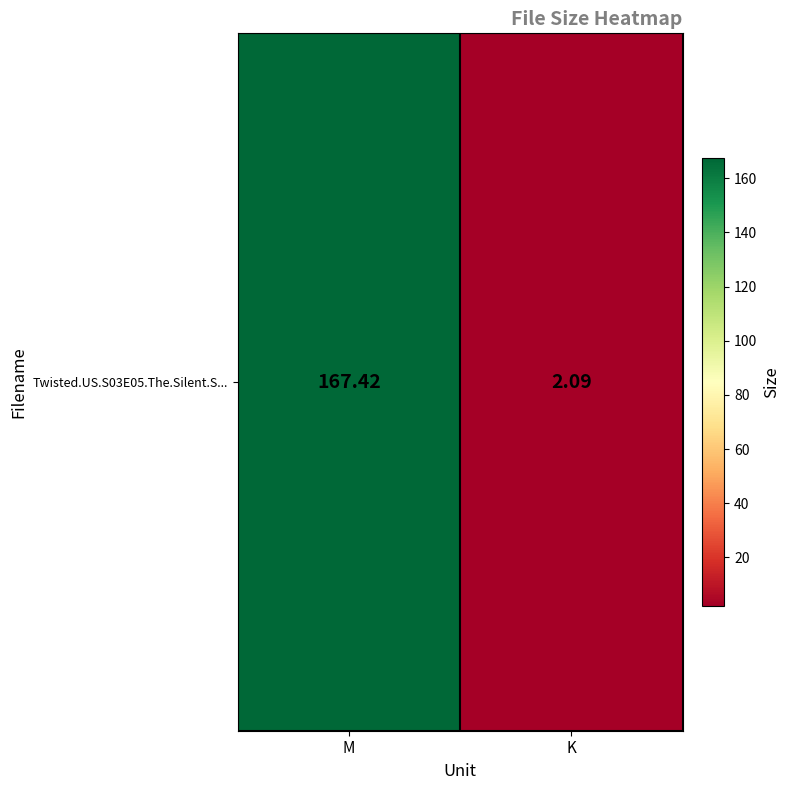

What is the sum of all values?

169.5